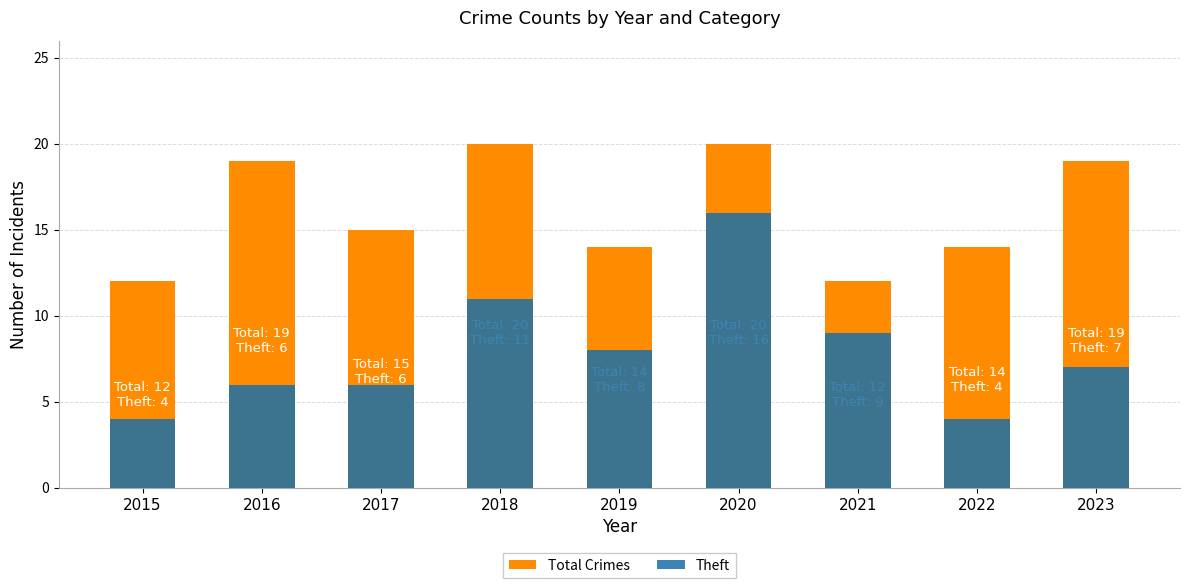

Which label corresponds to the smallest value in the chart?

2015